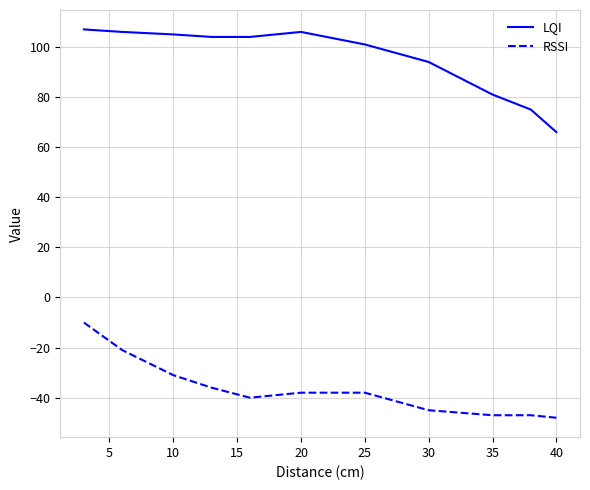

What is the average value of the RSSI series?

-36